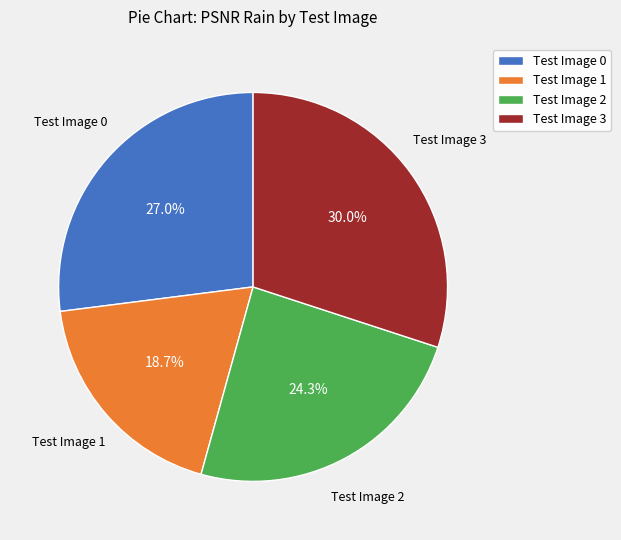

To the nearest percent, what is the difference between the Test Image 3 and Test Image 0 slice percentages?

3%